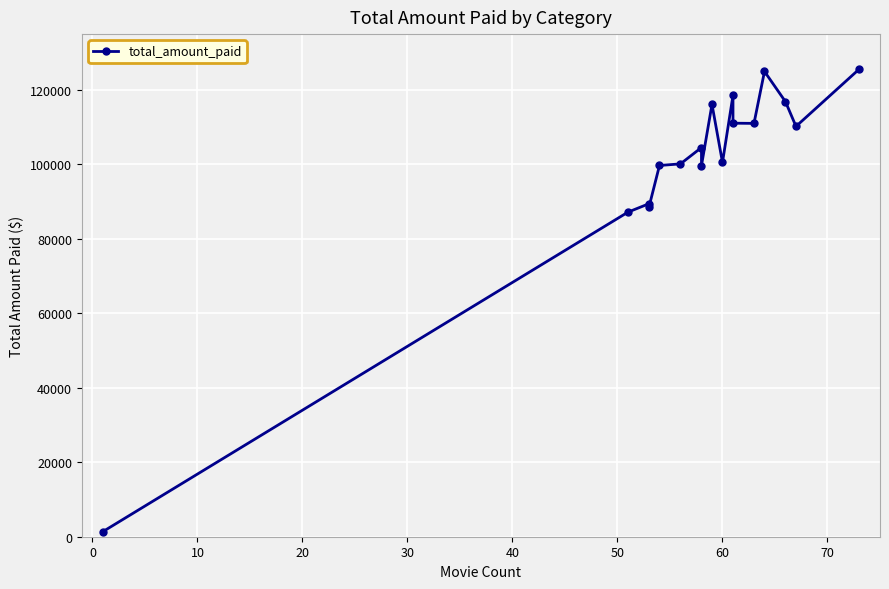

How many interior local valleys (lower than both neighbors) does the data have?

5